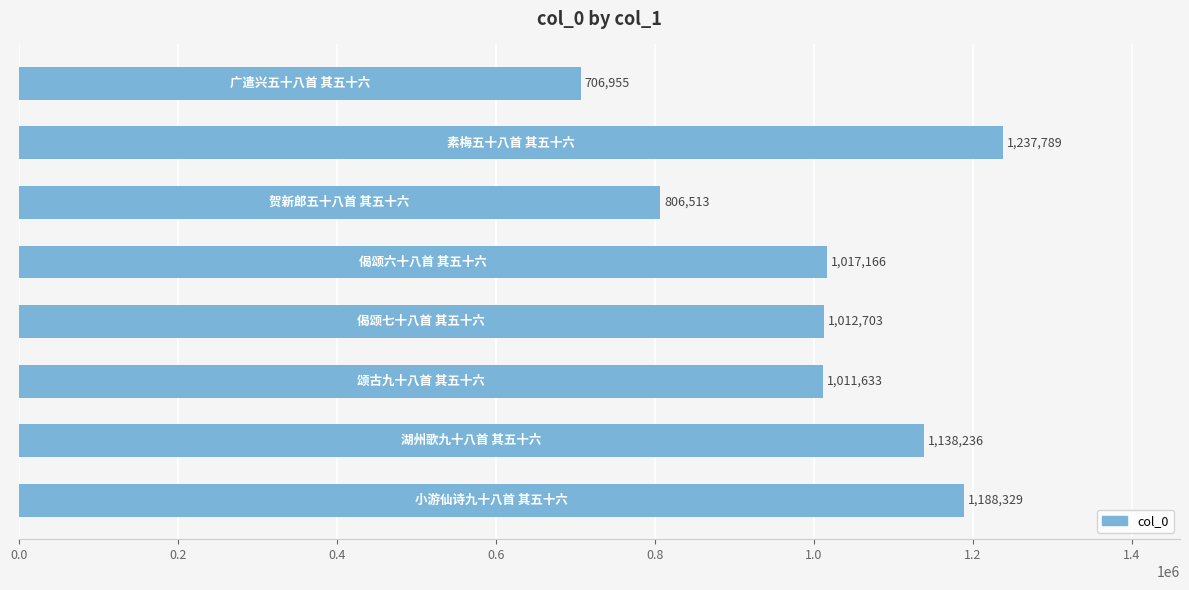

What is the value of the 5th bar from the top?

1012703